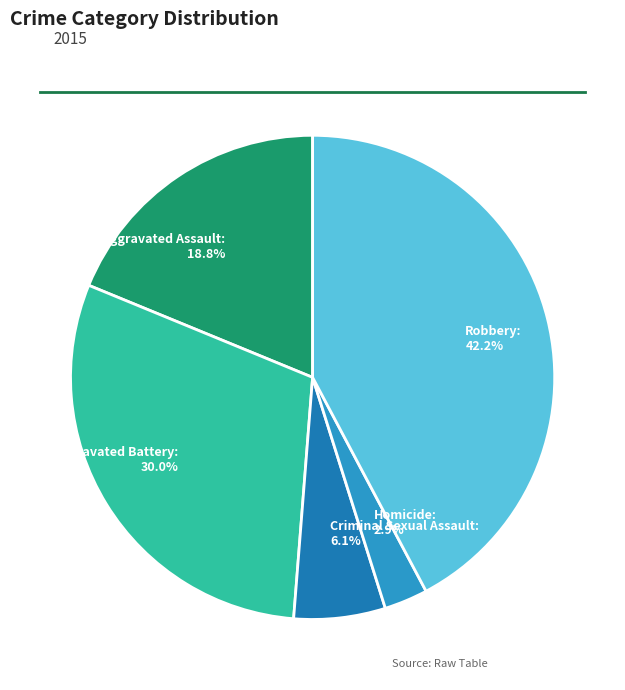

Combined, what portion of the pie is Aggravated Battery and Criminal Sexual Assault?

36.1%